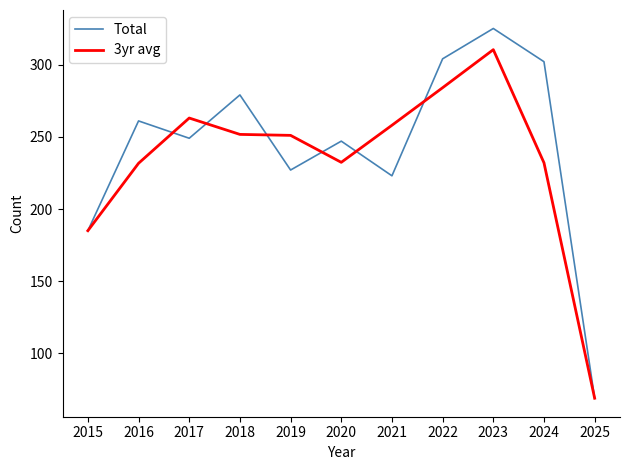

Where does the Total series first go above 249?

2016